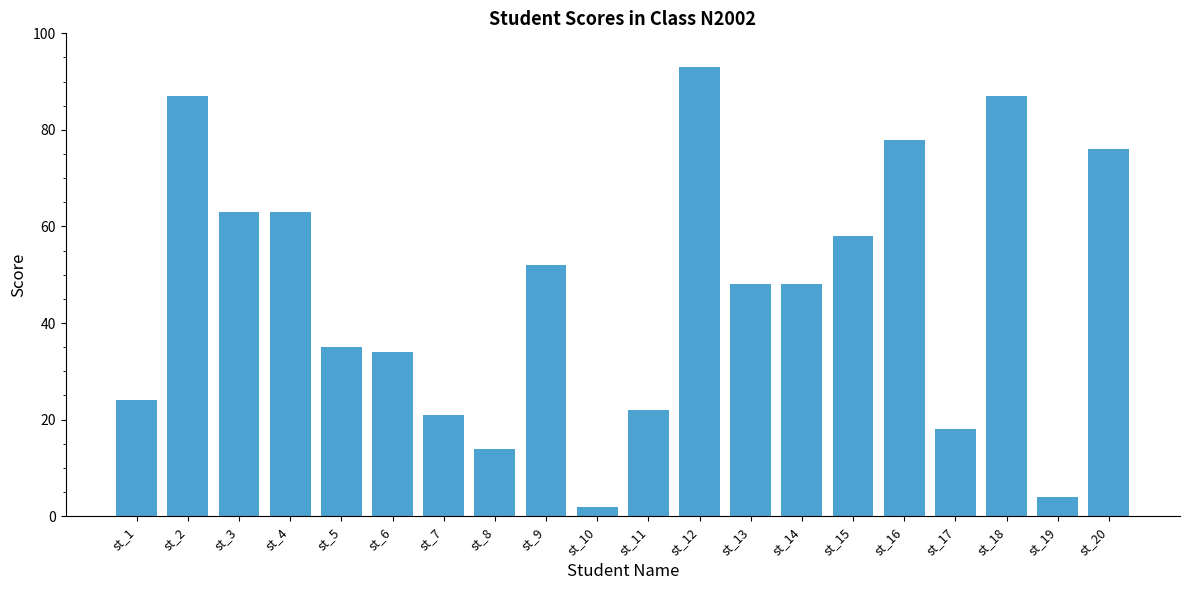

The value at st_1 is 24. True or false?

True